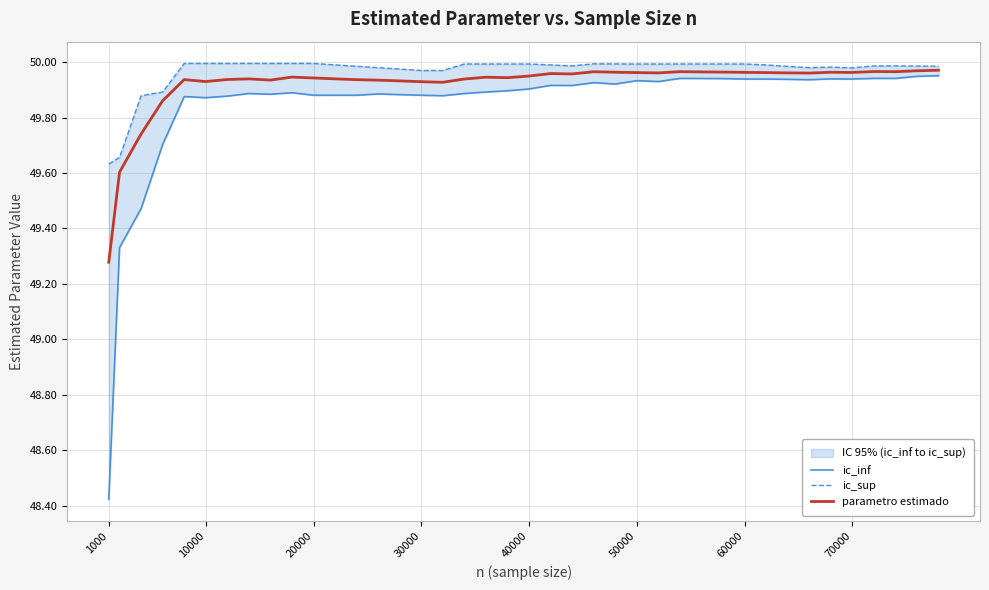

Does the chart display data point markers on the line(s)?

No